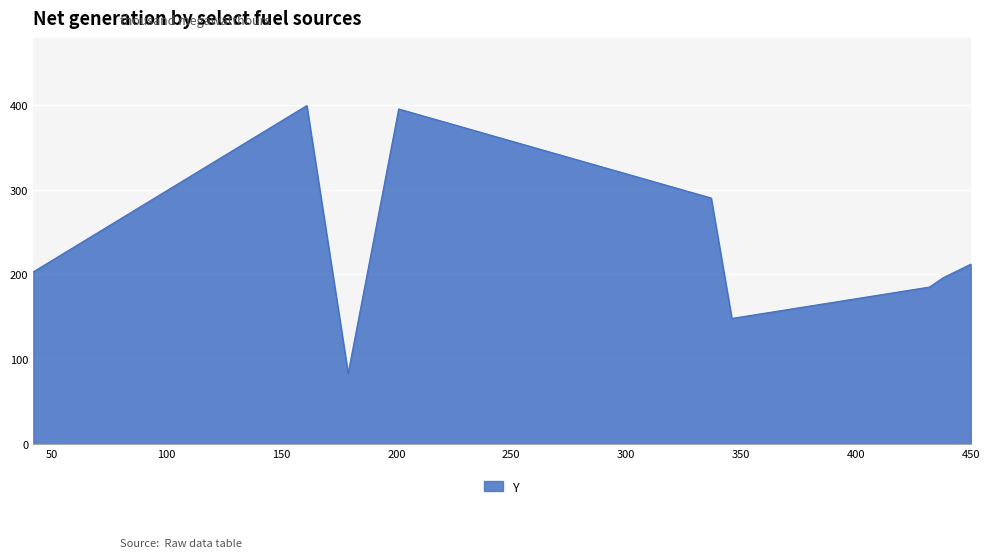

Count the number of data series in this chart.

1